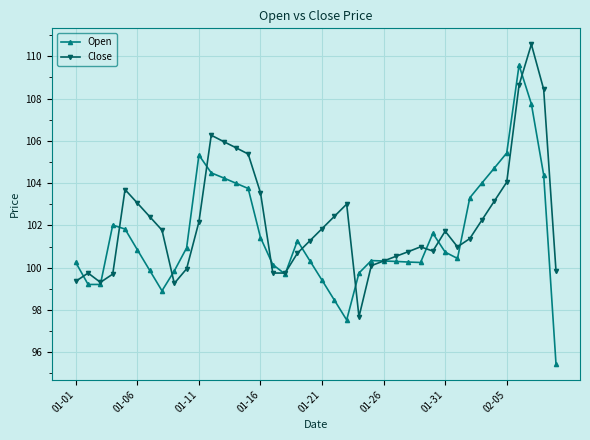

Which series has the widest spread of values?

Open